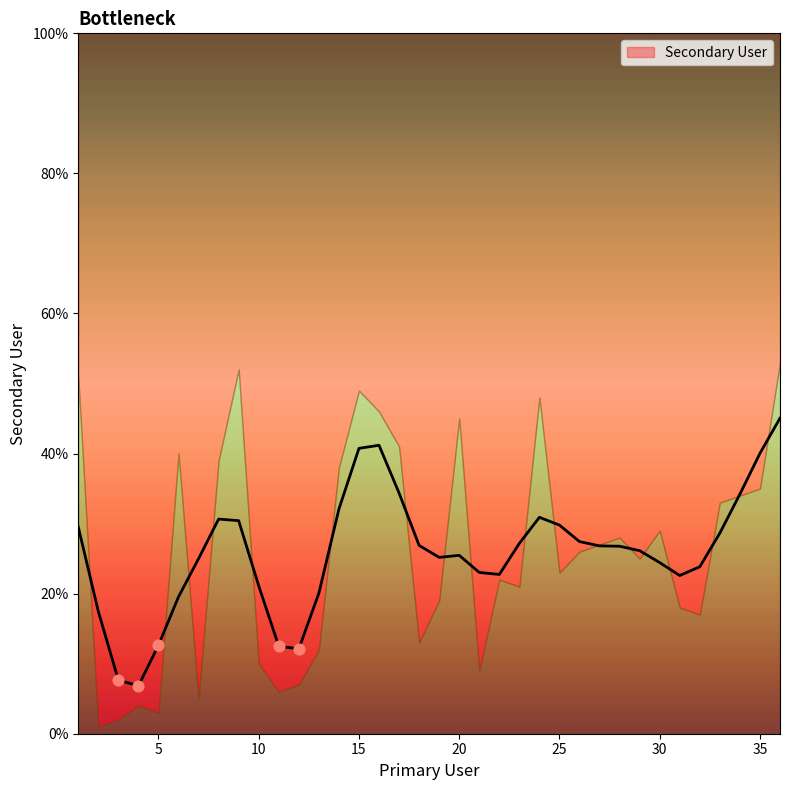

Between 36 and 35, which is larger?

36